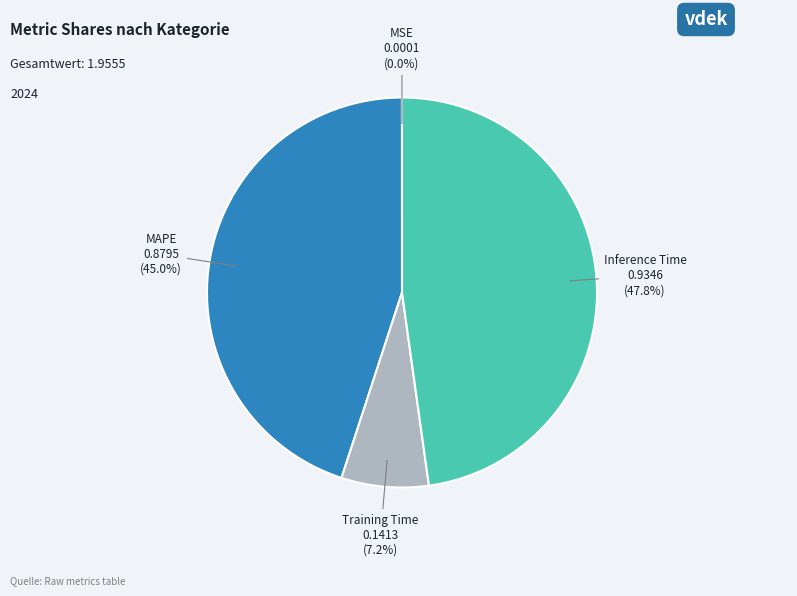

Is there a majority slice in this chart?

No